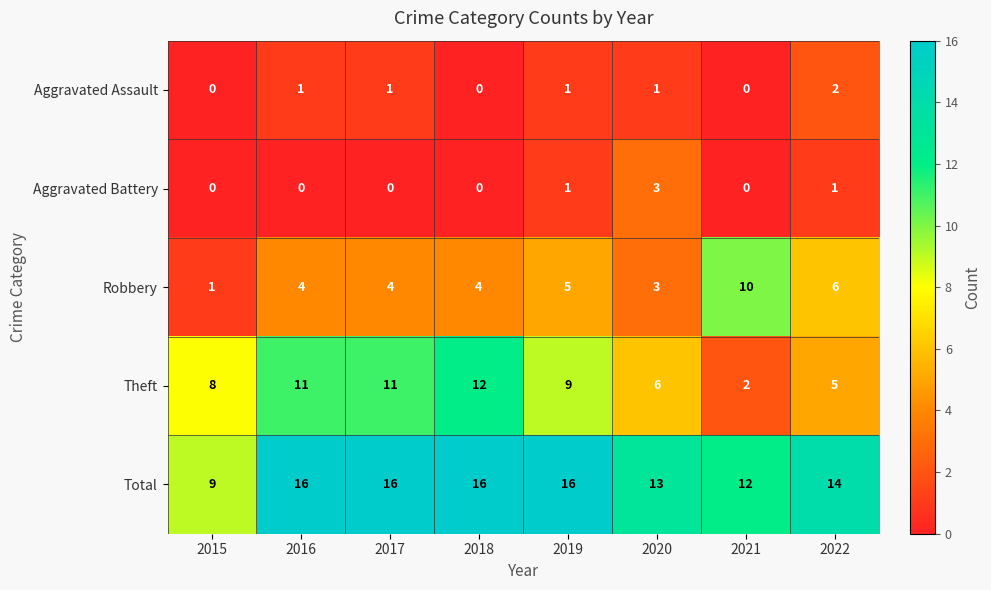

How many Aggravated Battery values are between 0 and 1?

7